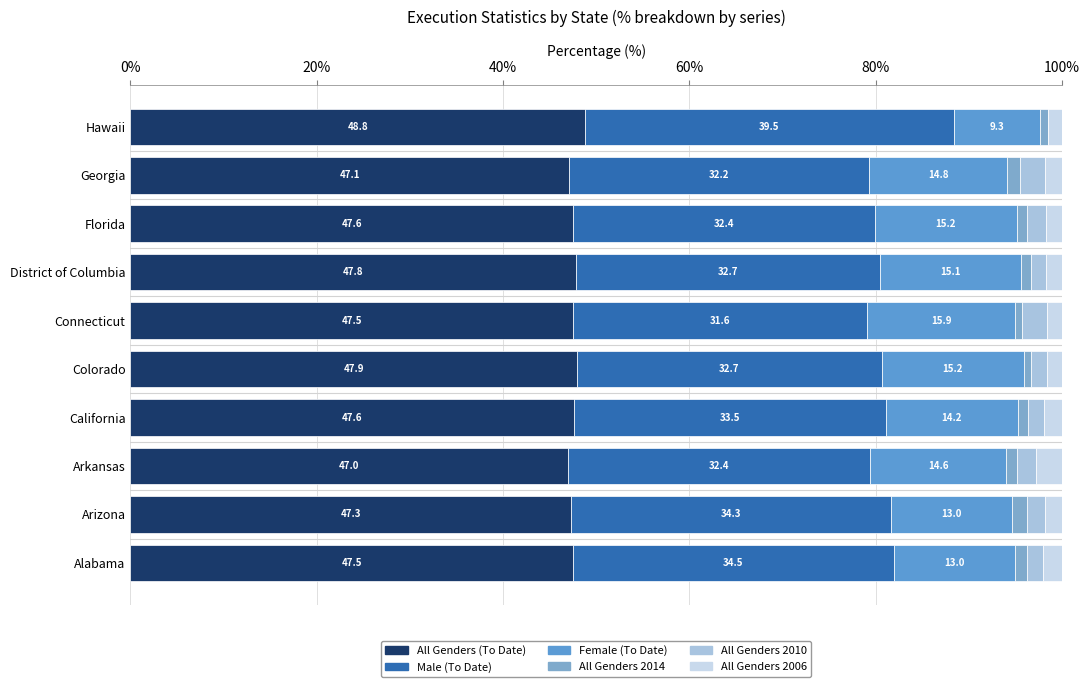

The value of All Genders (To Date) at Alabama is 33.1. True or false?

False